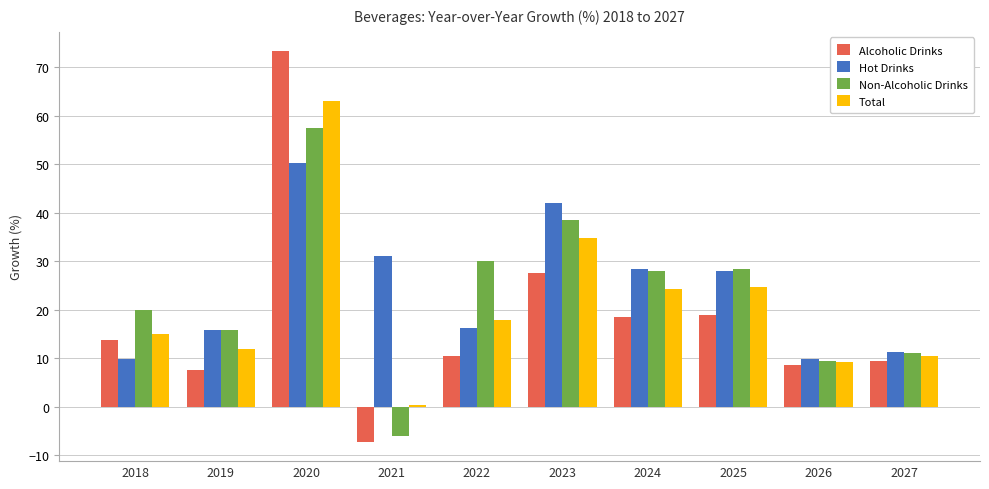

Between 2019 and 2024, which series saw the biggest shift?

Hot Drinks